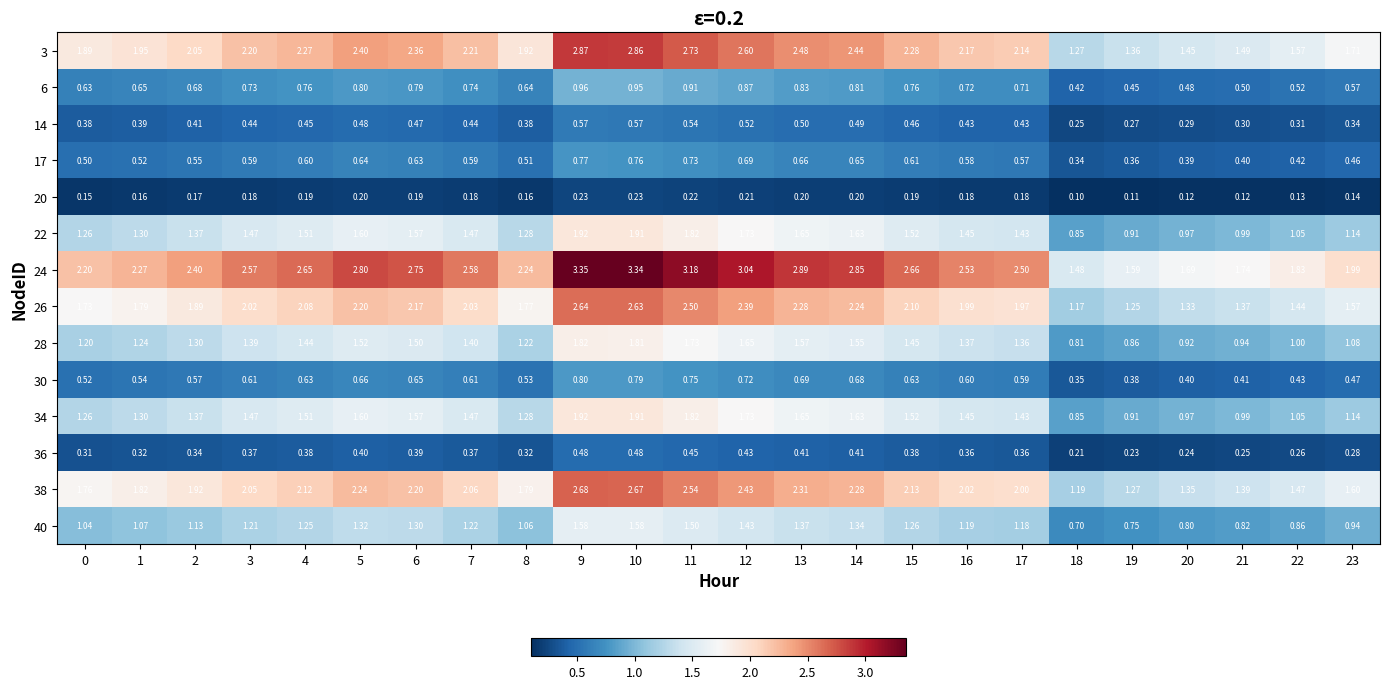

Is the value of 3 at 18 greater than the value of 17 at 12?

Yes